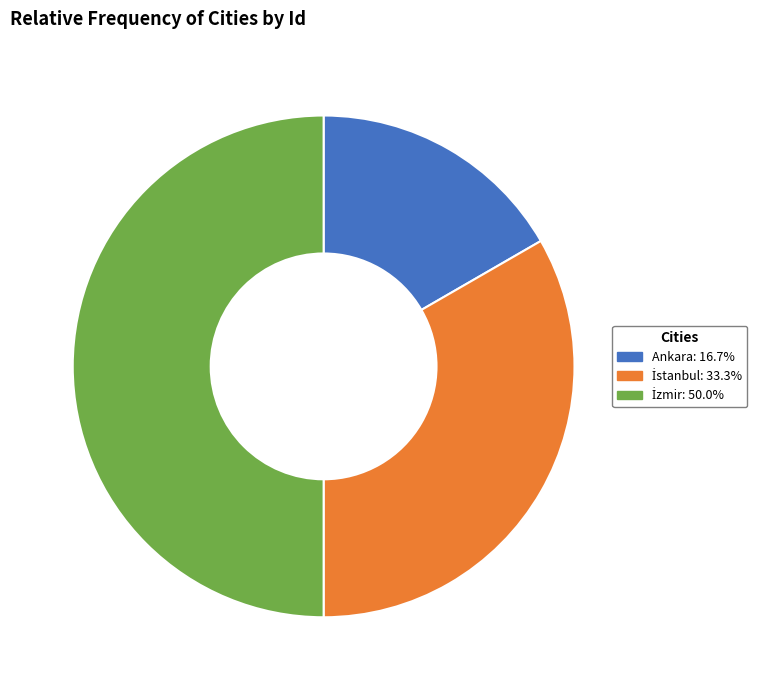

How many segments does this pie chart have?

3